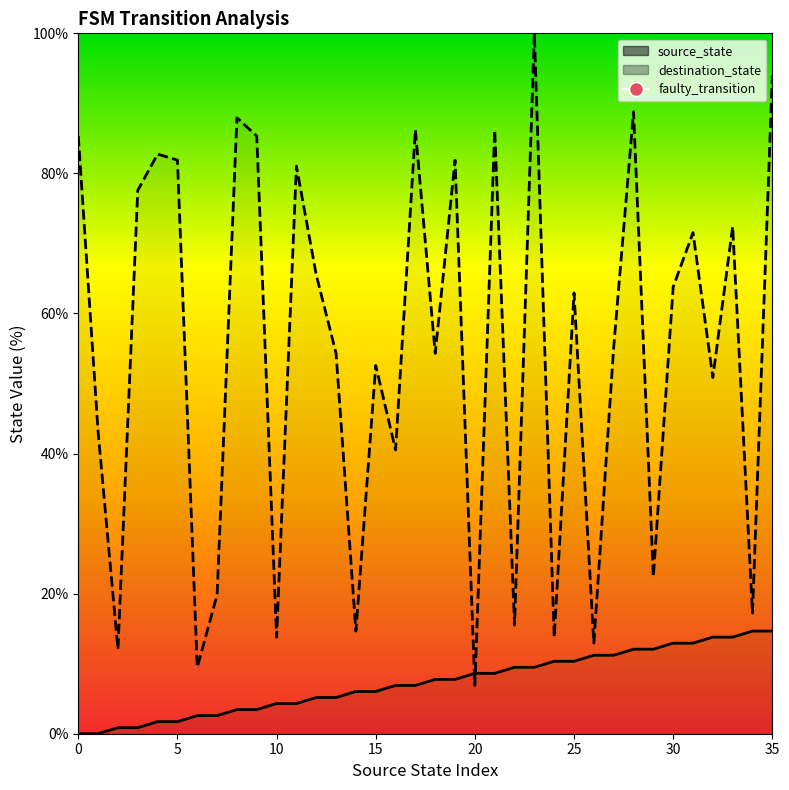

Reading right to left, what are all the values shown in this chart?

source_state line: 14.7	14.7	13.8	13.8	12.9	12.9	12.1	12.1	11.2	11.2	10.3	10.3	9.5	9.5	8.6	8.6	7.8	7.8	6.9	6.9	6.0	6.0	5.2	5.2	4.3	4.3	3.4	3.4	2.6	2.6	1.7	1.7	0.9	0.9	0.0	0.0
destination_state line: 94.0	17.2	72.4	50.9	71.6	63.8	22.4	88.8	55.2	12.9	62.9	13.8	100.0	15.5	86.2	6.9	81.9	54.3	86.2	40.5	52.6	14.7	54.3	65.5	81.0	13.8	85.3	87.9	19.8	9.5	81.9	82.8	77.6	12.1	43.1	85.3